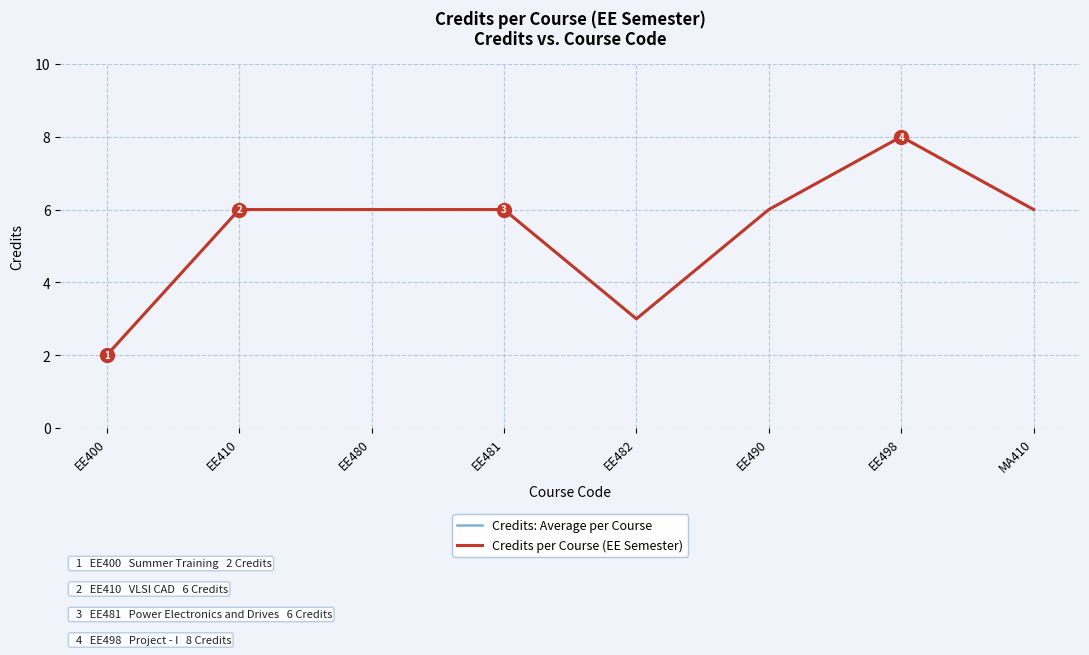

What is the difference between the second highest and minimum values in the Credits: Average per Course series?

4